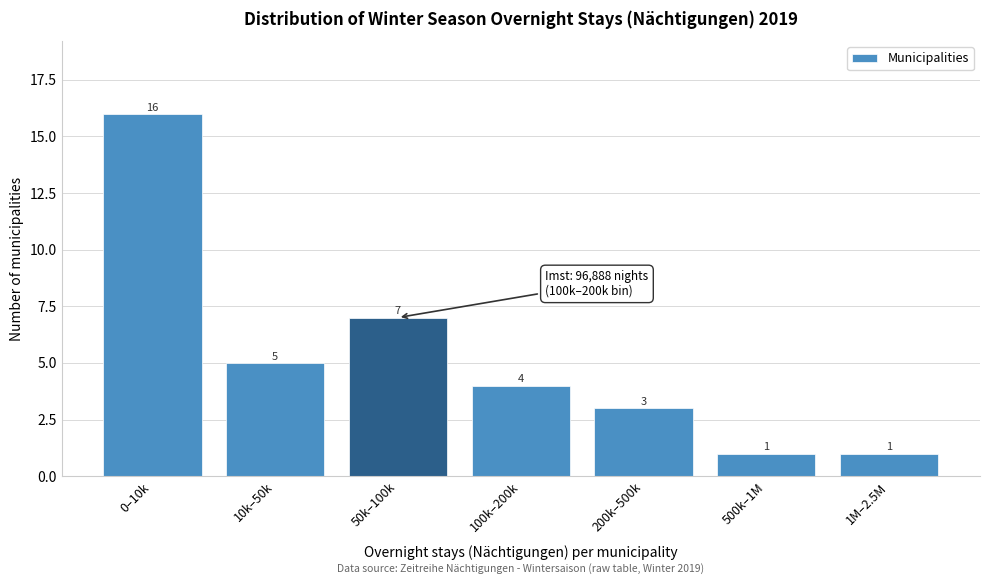

Reading right to left, transcribe all the data shown in this chart.

1M–2.5M=1	500k–1M=1	200k–500k=3	100k–200k=4	50k–100k=7	10k–50k=5	0–10k=16